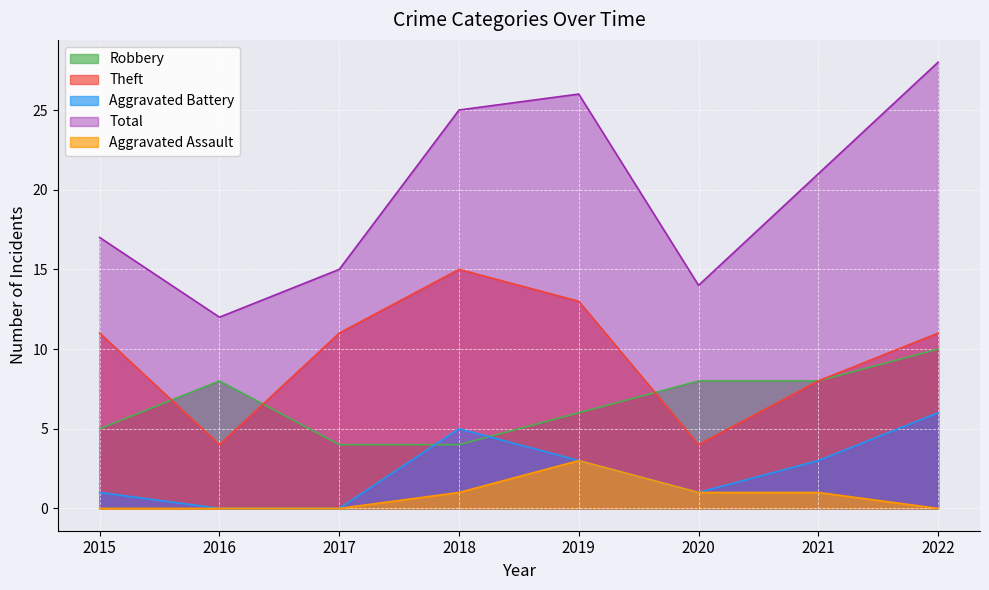

How many data points in Robbery are above 8?

1